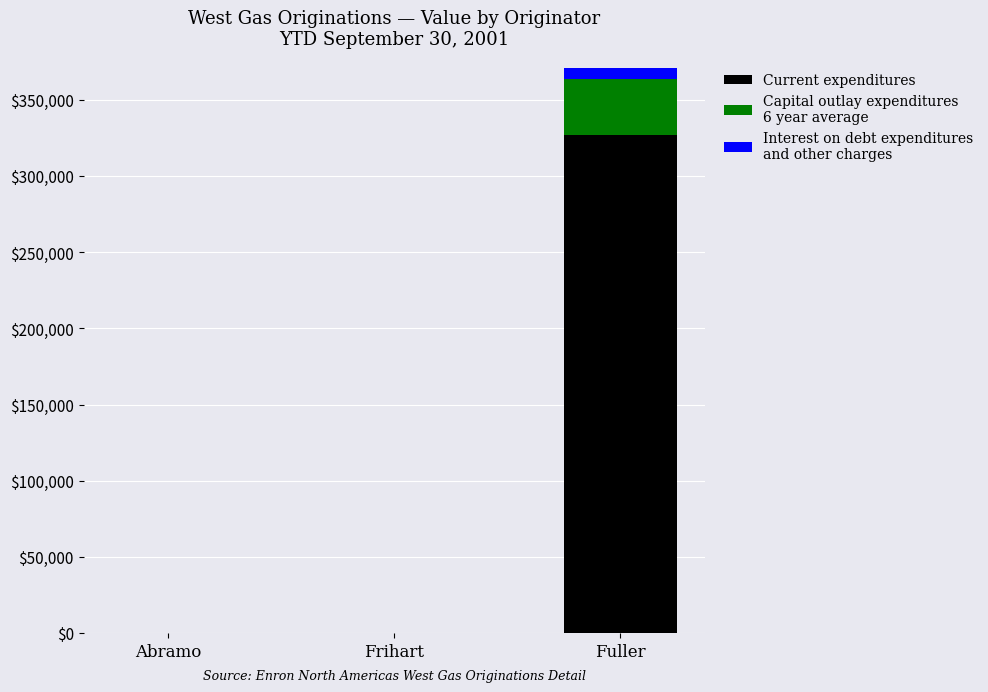

At which category is the sum across all series the highest?

Fuller